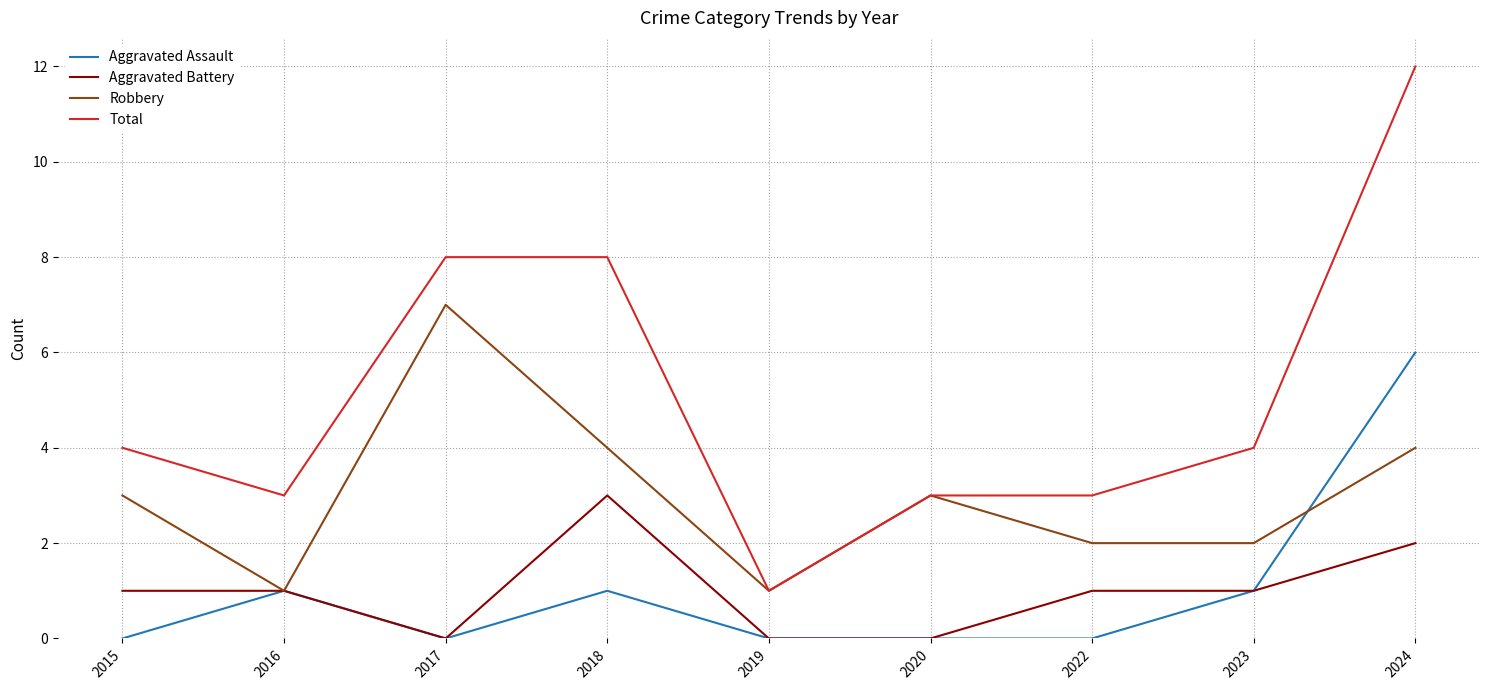

What is the average value of the Aggravated Assault series?

1